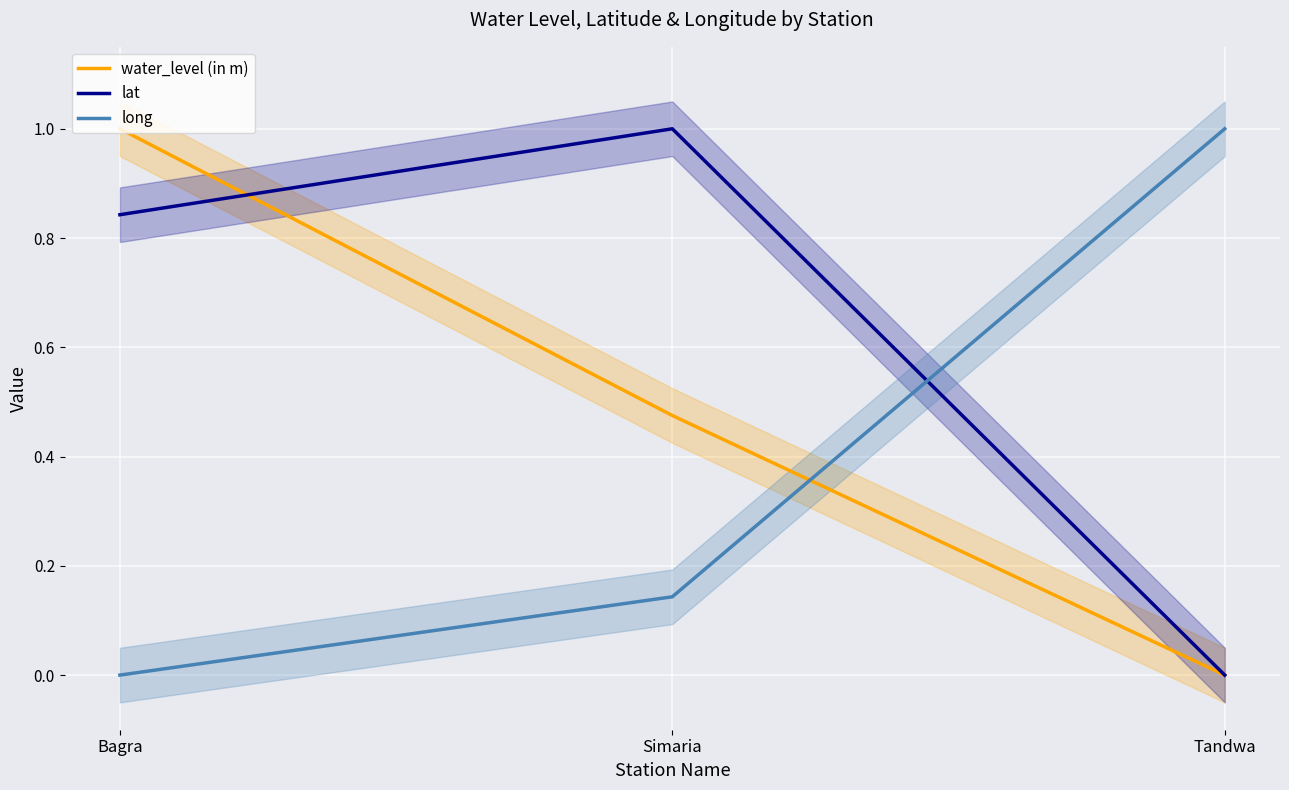

What is the label of the 2nd point from the right?

Simaria